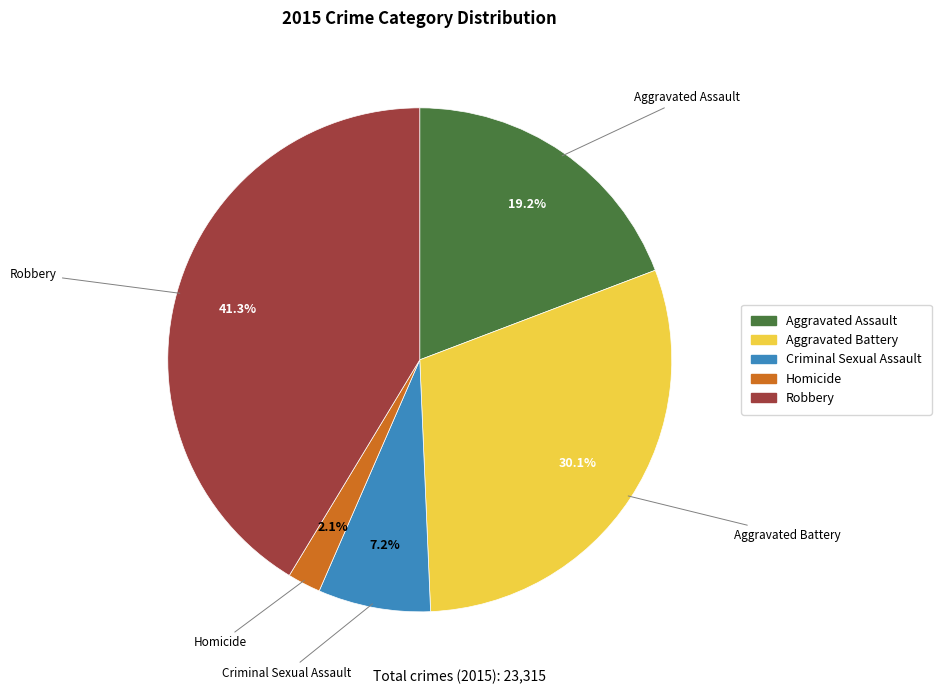

To the nearest percent, what is the difference between the Robbery and Criminal Sexual Assault slice percentages?

34%